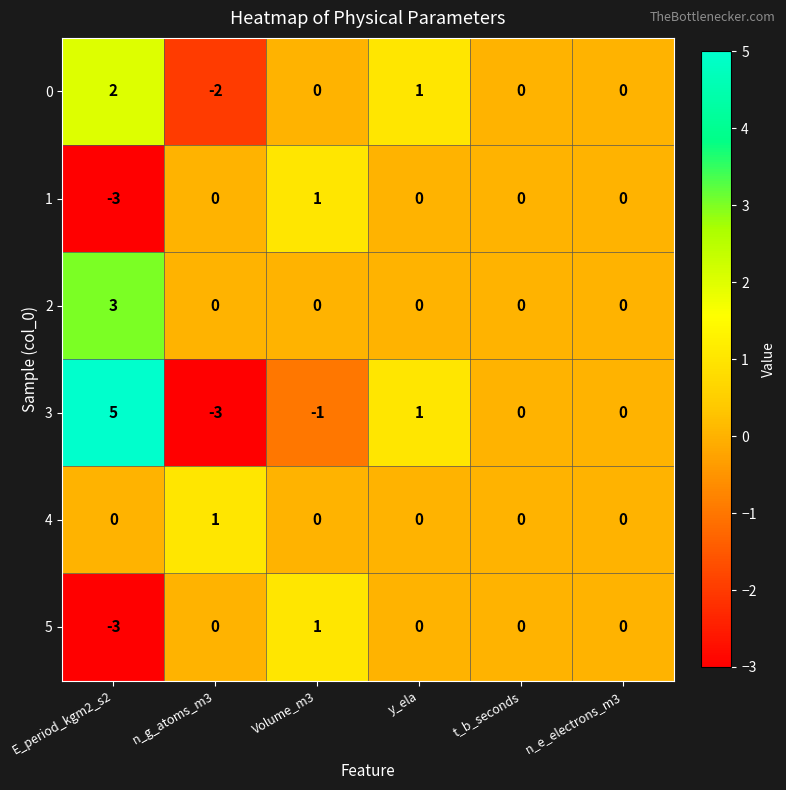

True or false: 3 has a value of 0 at t_b_seconds.

True